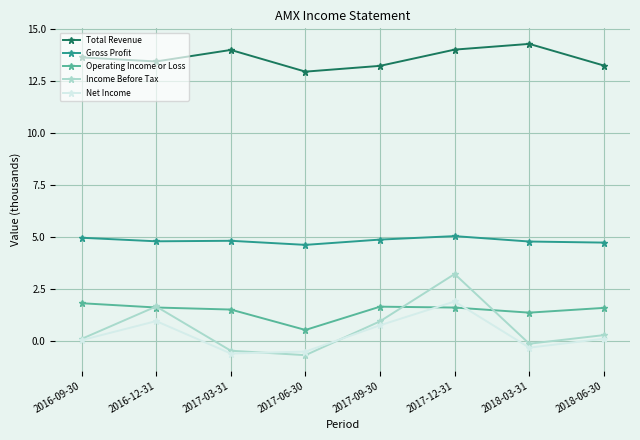

What value does the Operating Income or Loss series have at 2017-06-30?

0.5